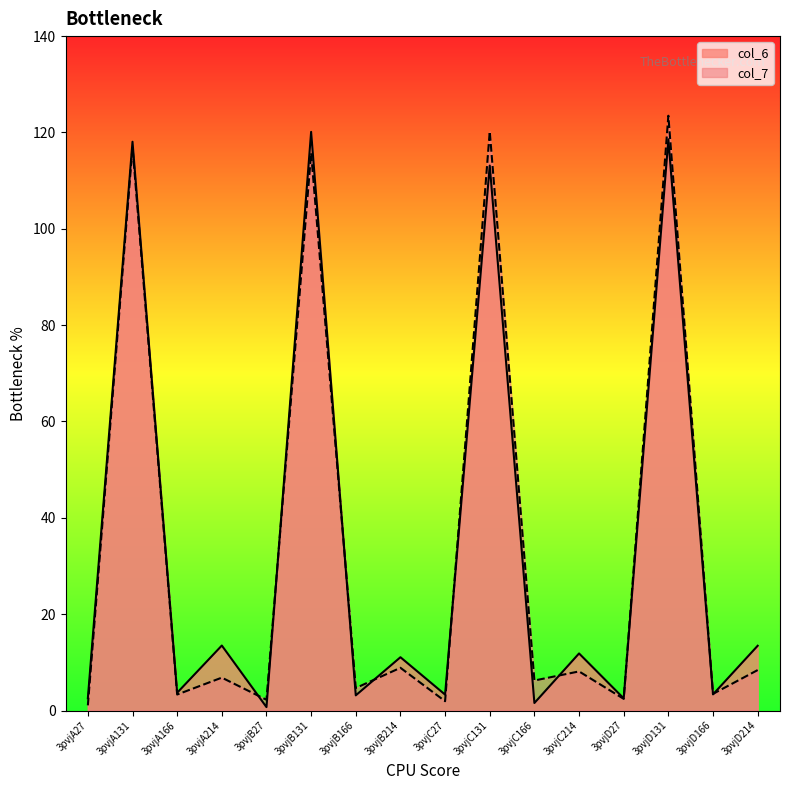

Does the chart display data point markers on the line(s)?

No